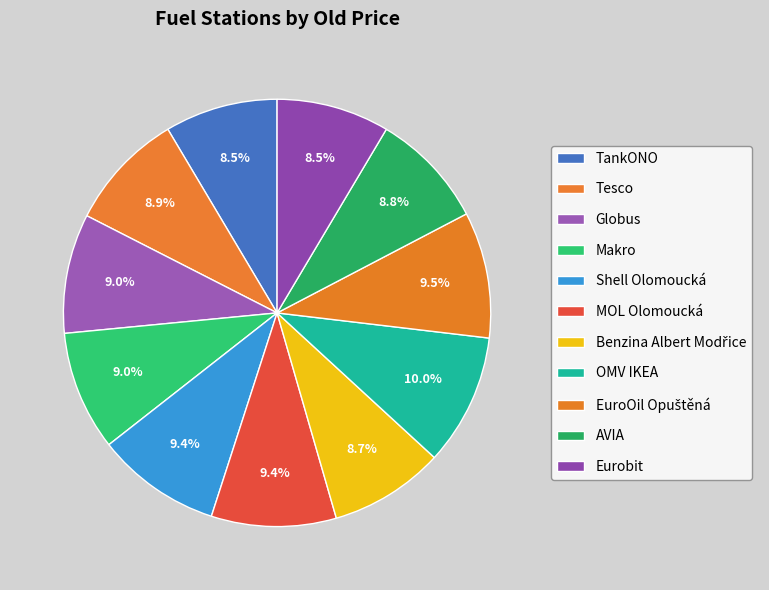

To the nearest percent, what portion does Eurobit represent?

9%